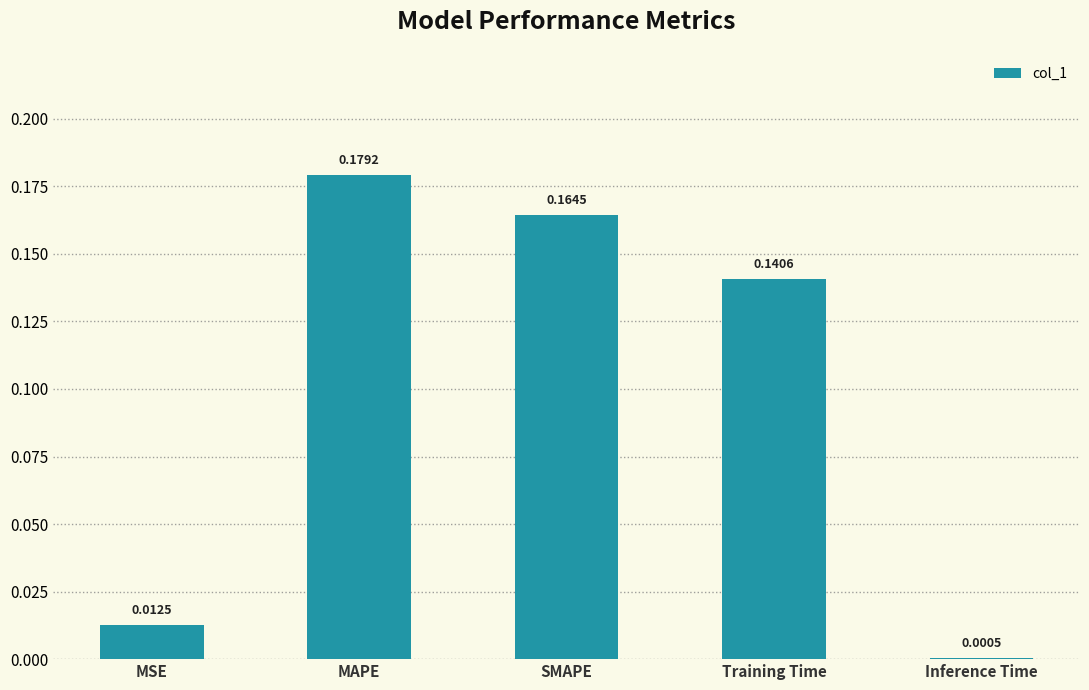

Where is the data nearest to the value 0?

Inference Time